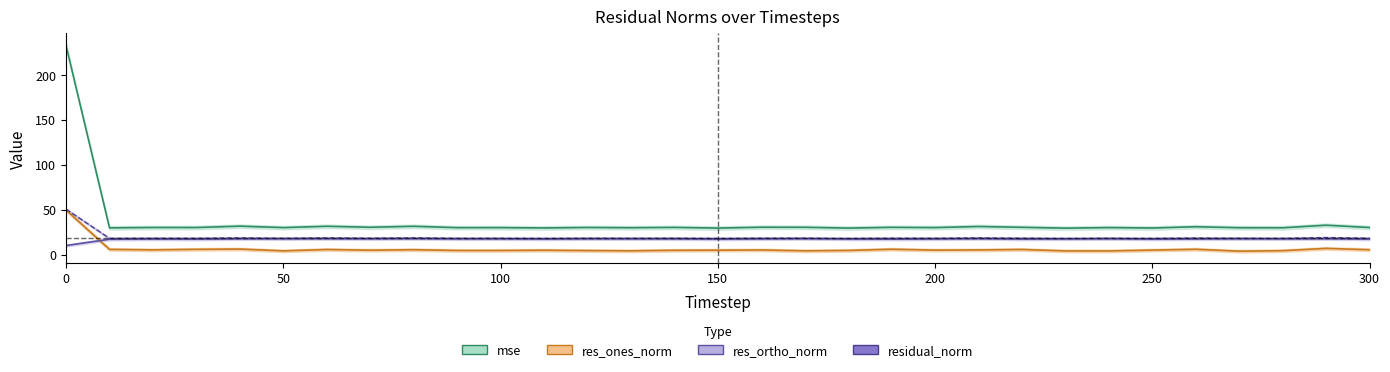

Where is residual_norm nearest to the value 34?

290